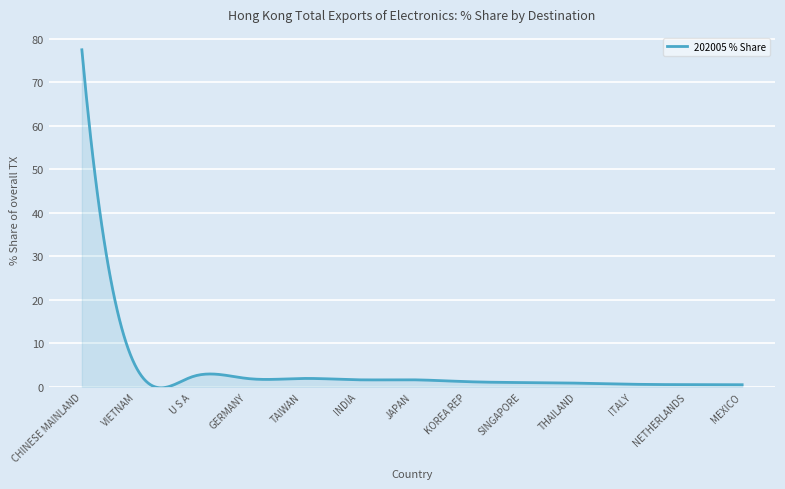

What is the difference between the maximum and minimum values?

77.8